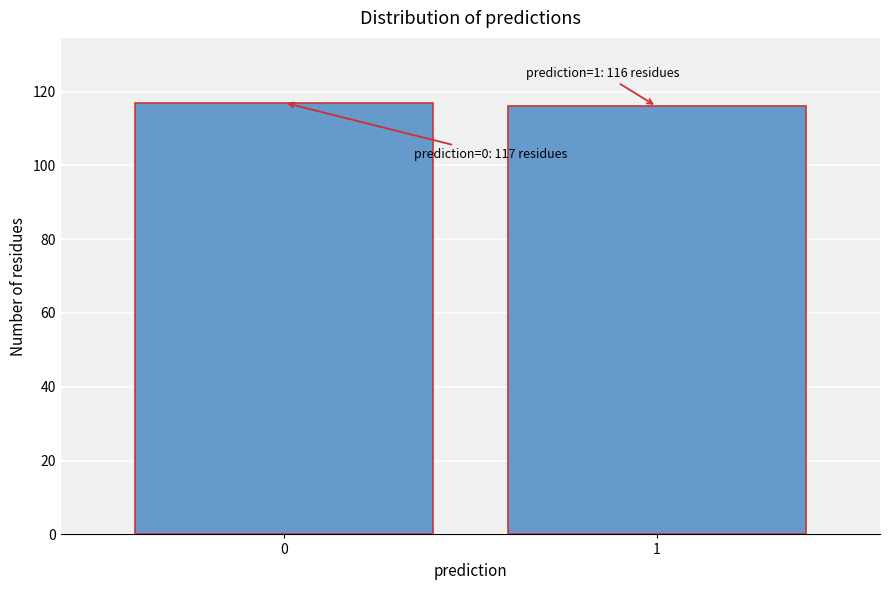

Reading left to right, extract all data points from this chart.

0=117	1=116